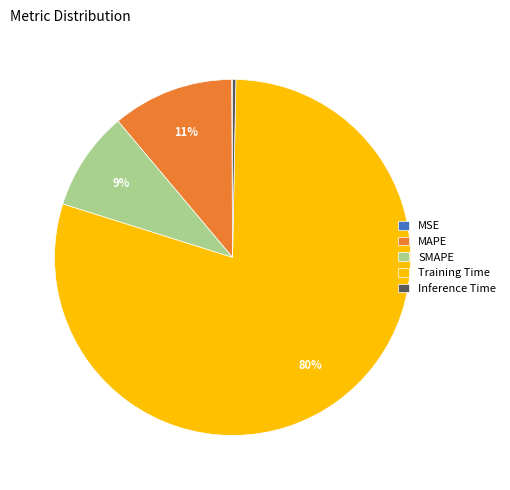

What percentage is the Training Time slice, to the nearest percent?

80%